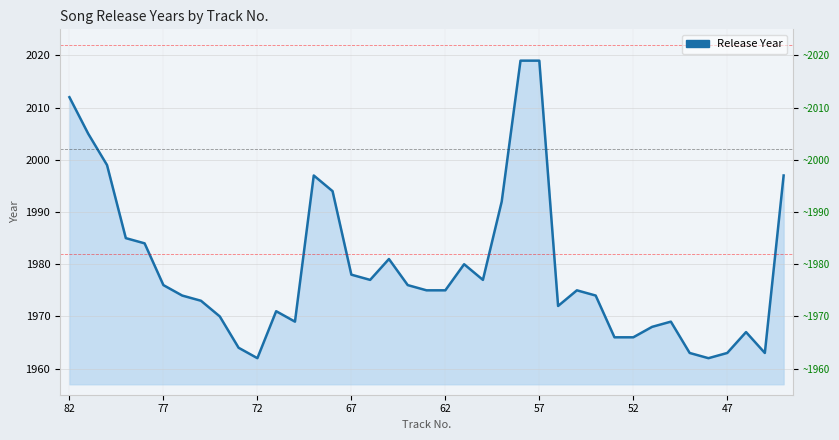

Between 25 and 52, which is larger?

25